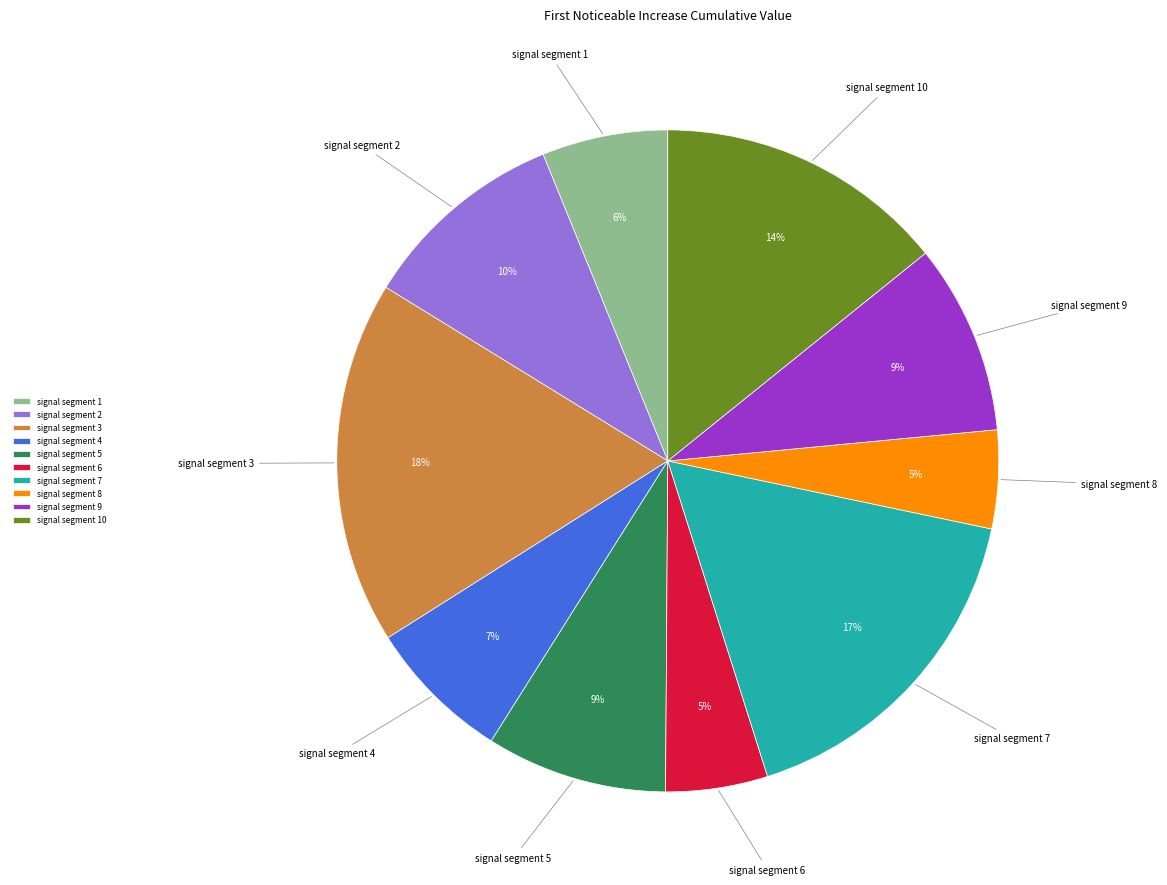

Which category has the biggest portion of the pie?

signal segment 3